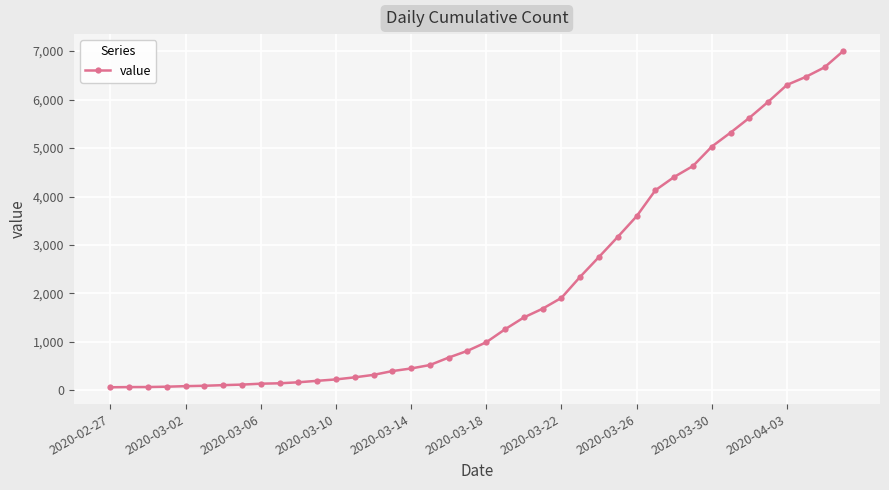

What is the difference between the maximum and minimum values?

6940